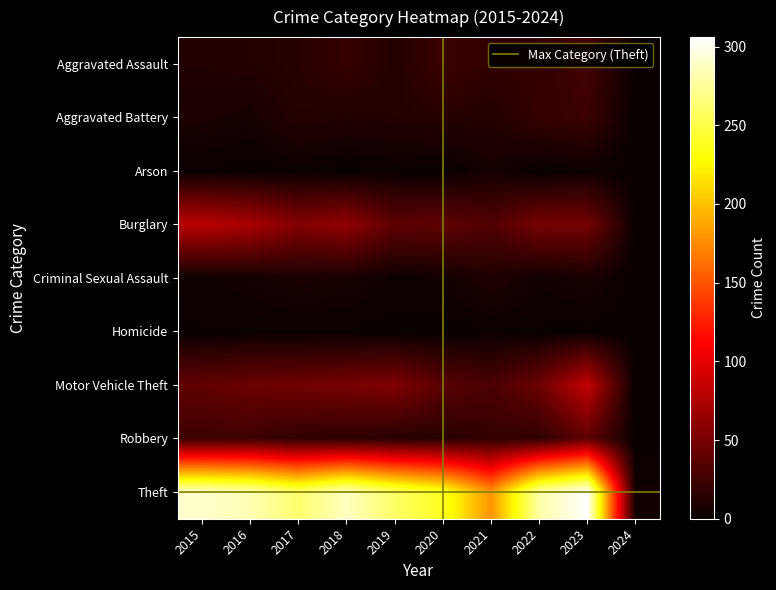

Where does the Arson series first go above 1?

2021